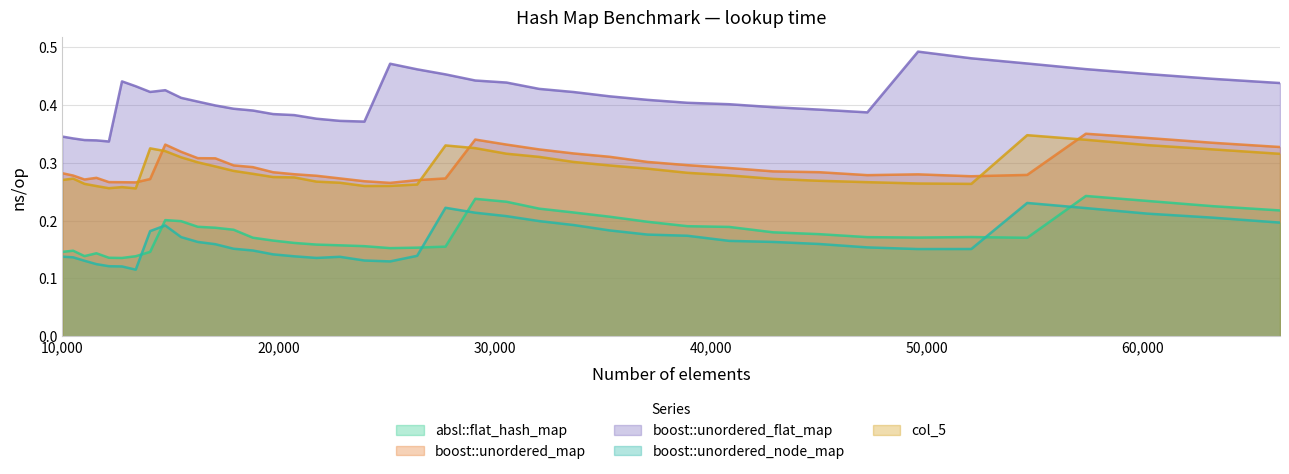

True or false: boost::unordered_node_map and col_5 intersect in this chart.

False